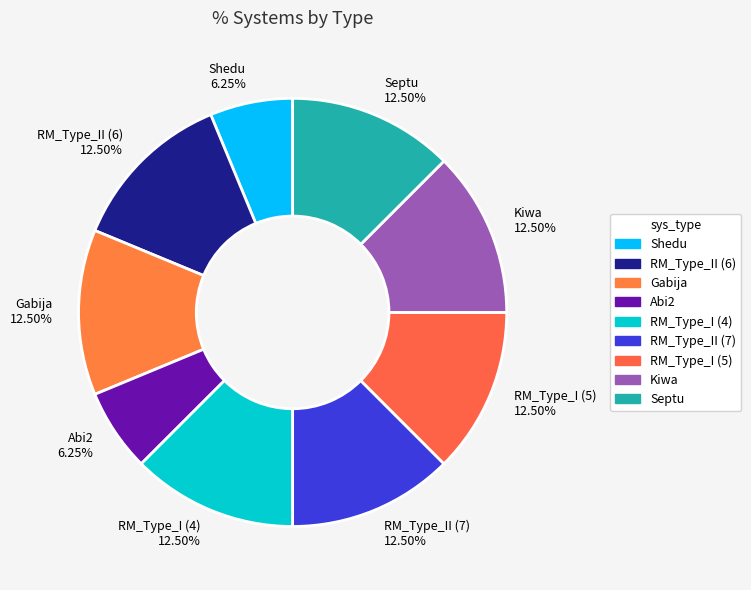

To the nearest percent, what portion does Shedu represent?

6%